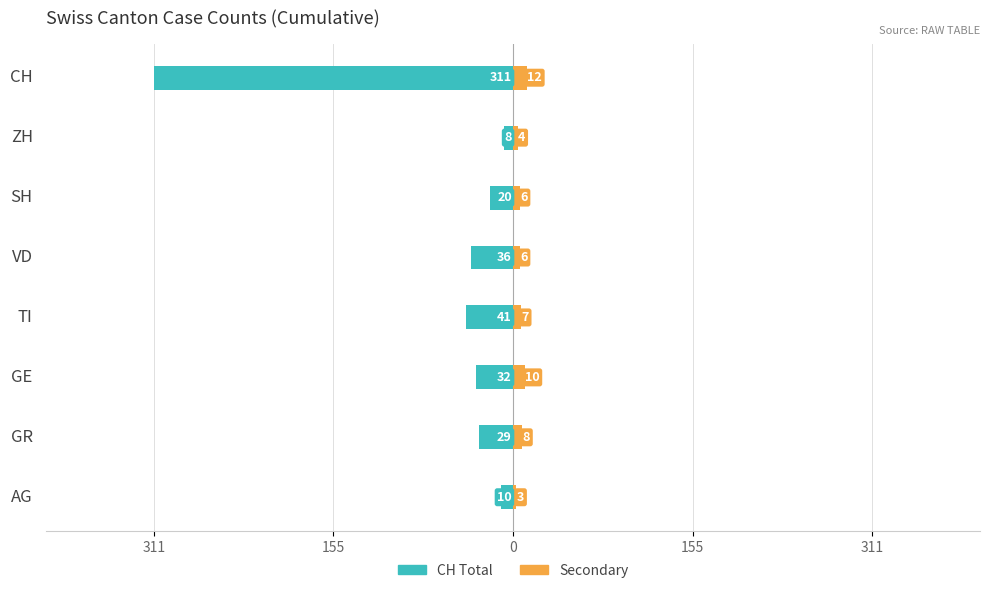

Which has a higher value, GR or TI?

GR